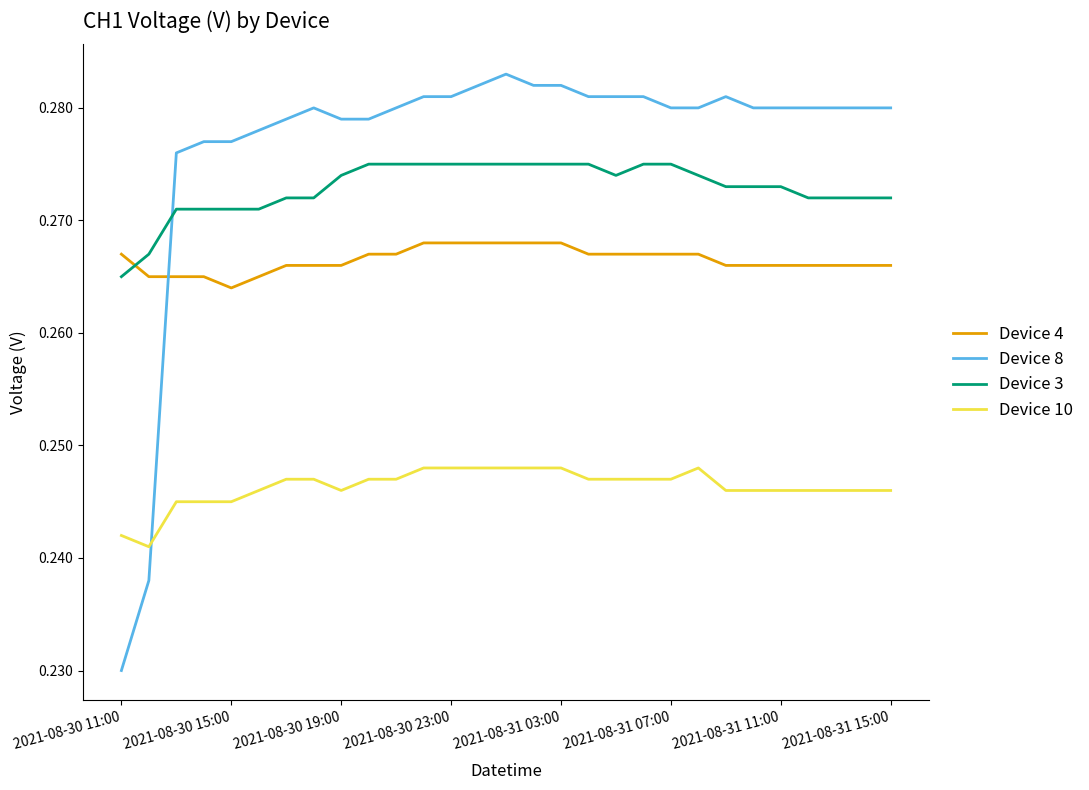

List the series in order of their peak value, lowest first.

Device 10, Device 4, Device 3, Device 8